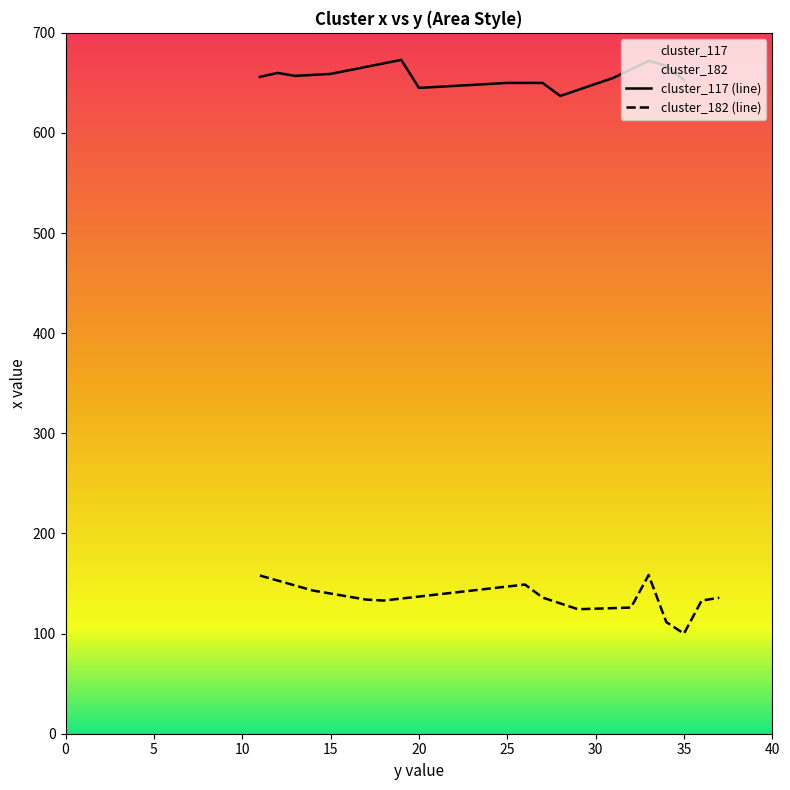

Is it true that cluster_117 (line) equals 659 at 15?

True